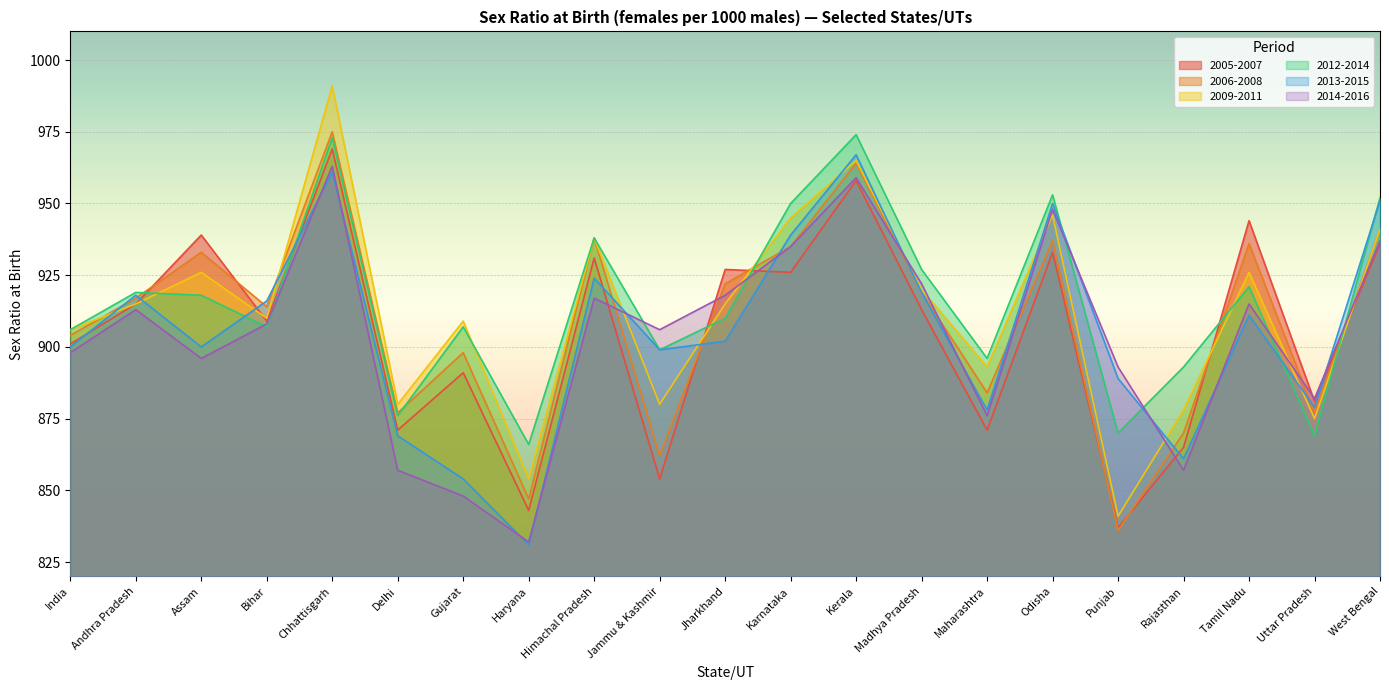

What are all the series names shown in the legend?

2005-2007, 2006-2008, 2009-2011, 2012-2014, 2013-2015, 2014-2016